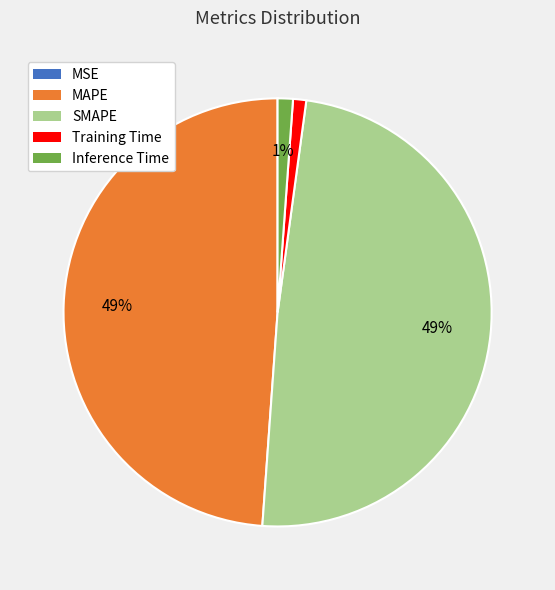

Does any single category account for the majority?

No